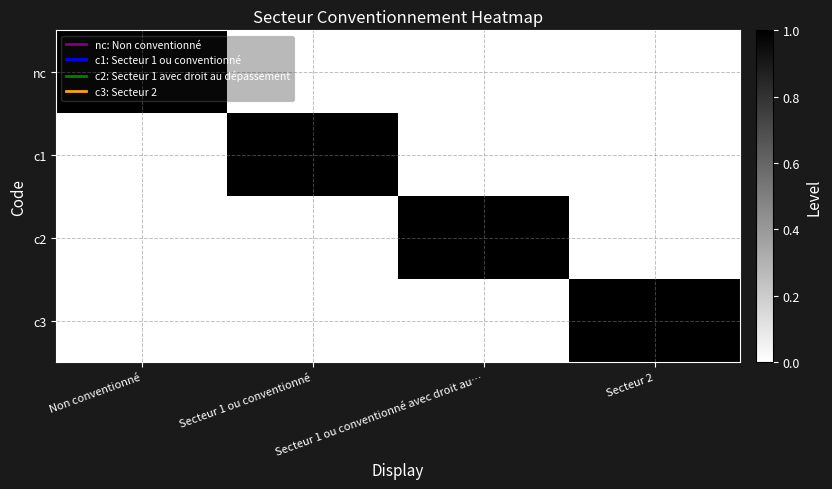

What is the difference between the highest and lowest values at Secteur 2?

1